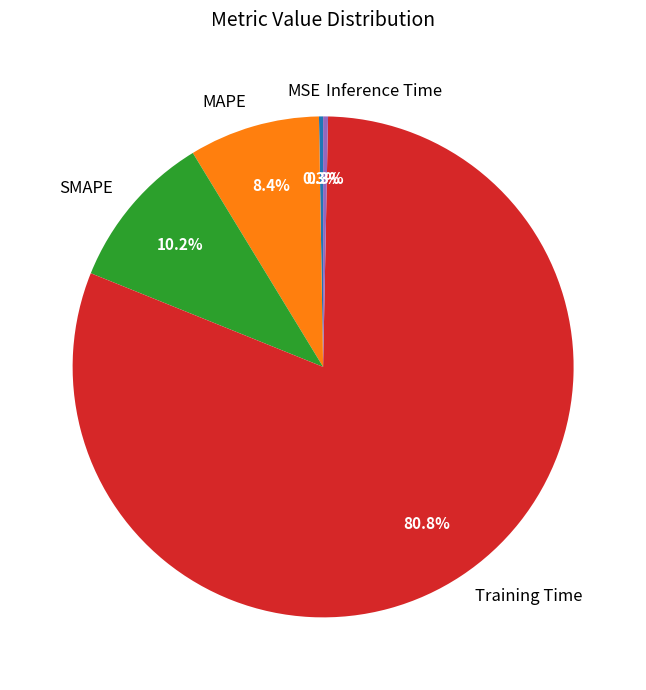

What percentage is the MAPE slice, to the nearest percent?

8%